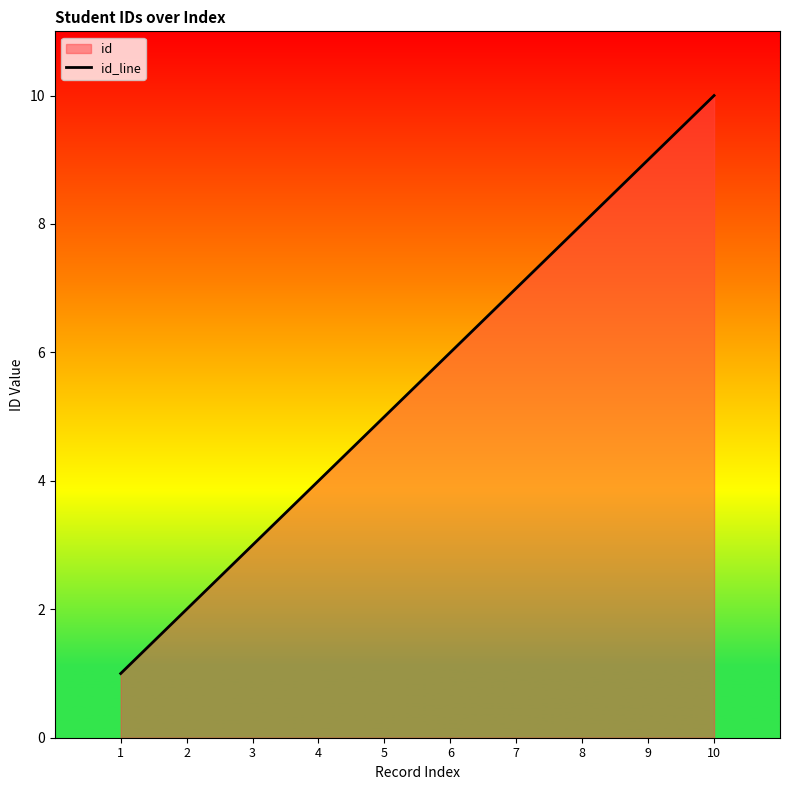

Which label corresponds to the largest value in the chart?

10